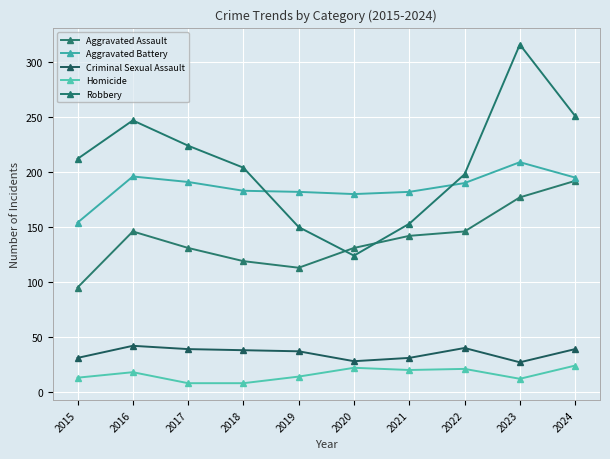

What is the difference between the second highest and second lowest values in the Aggravated Battery series?

16